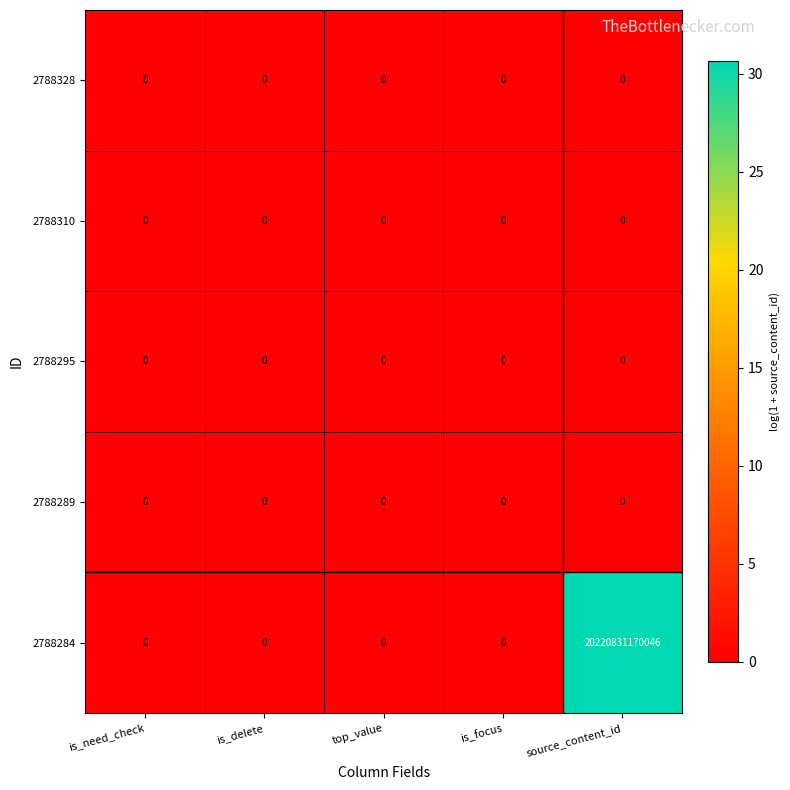

Which series has the largest total across all categories?

2788284